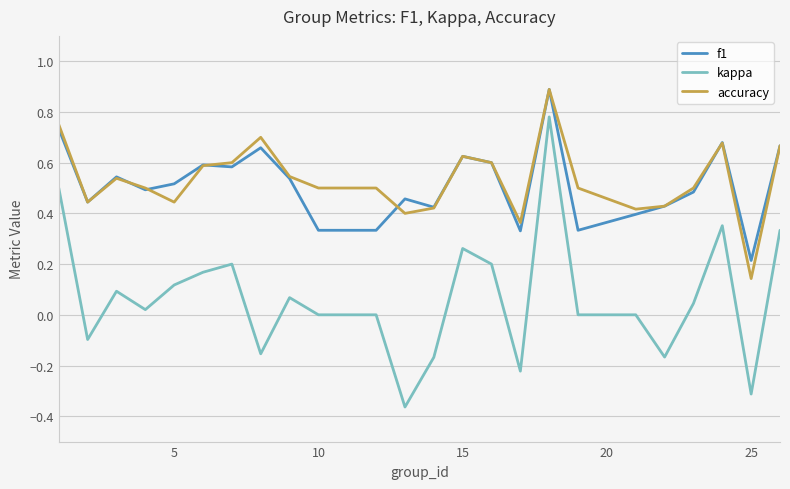

True or false: kappa and f1 intersect in this chart.

False